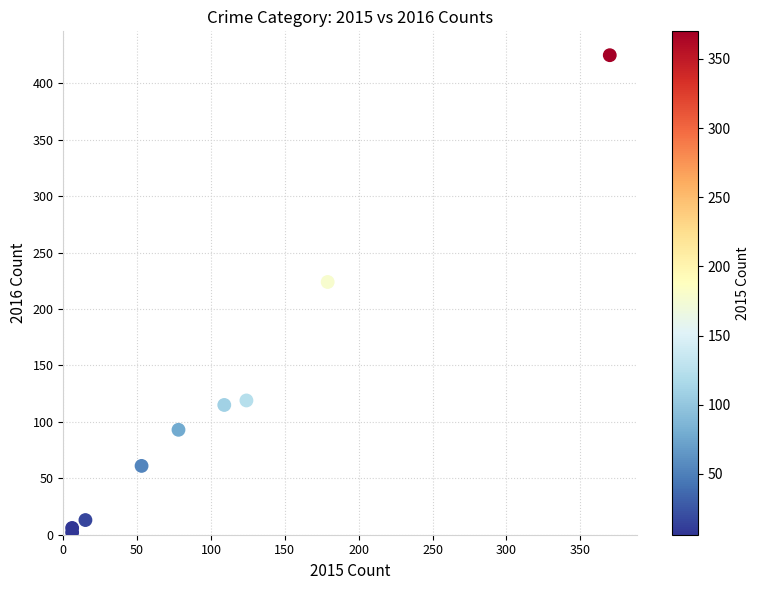

What Y value in the scatter plot is closest to 213?

224